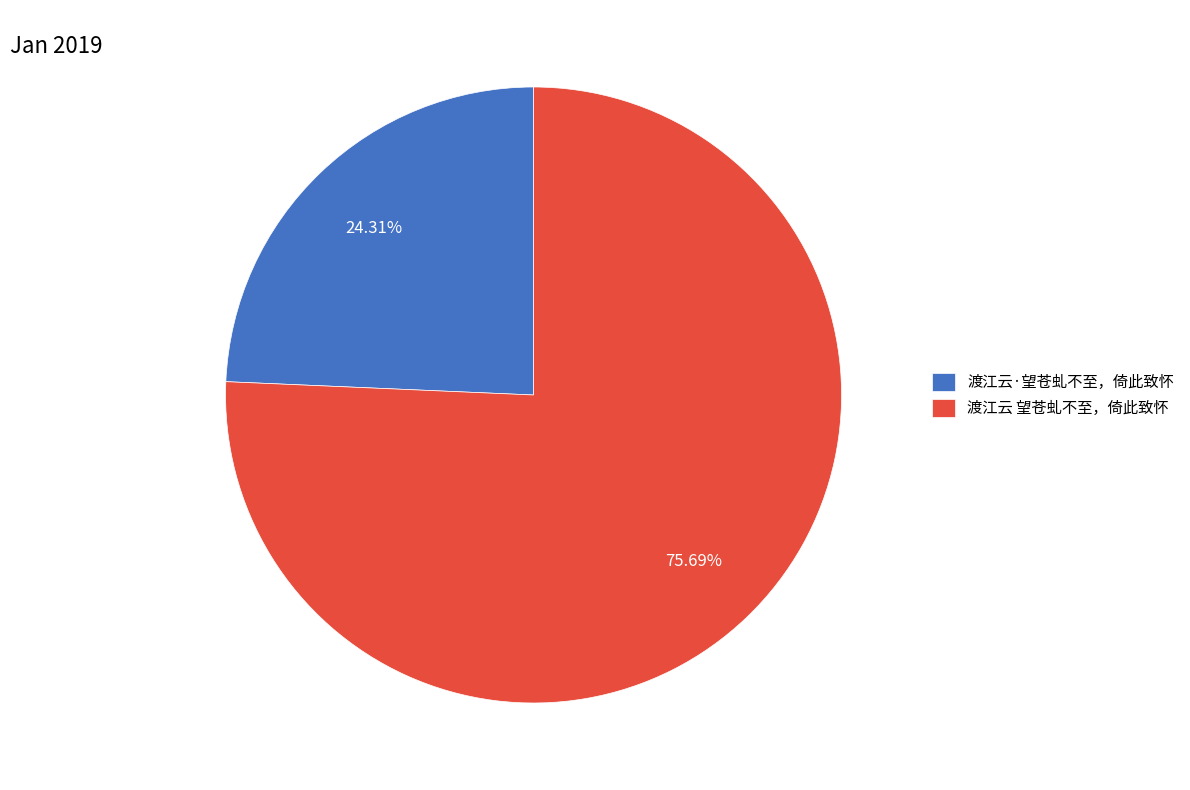

Rank the categories by value from lowest to highest.

渡江云·望苍虬不至，倚此致怀, 渡江云 望苍虬不至，倚此致怀